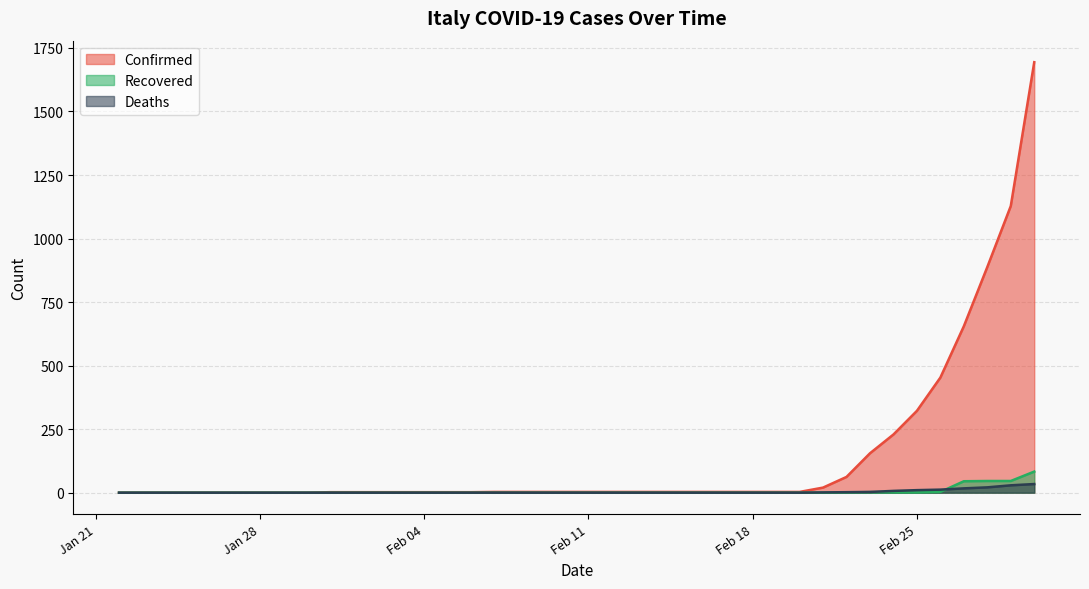

Which series has the largest total across all categories?

Confirmed